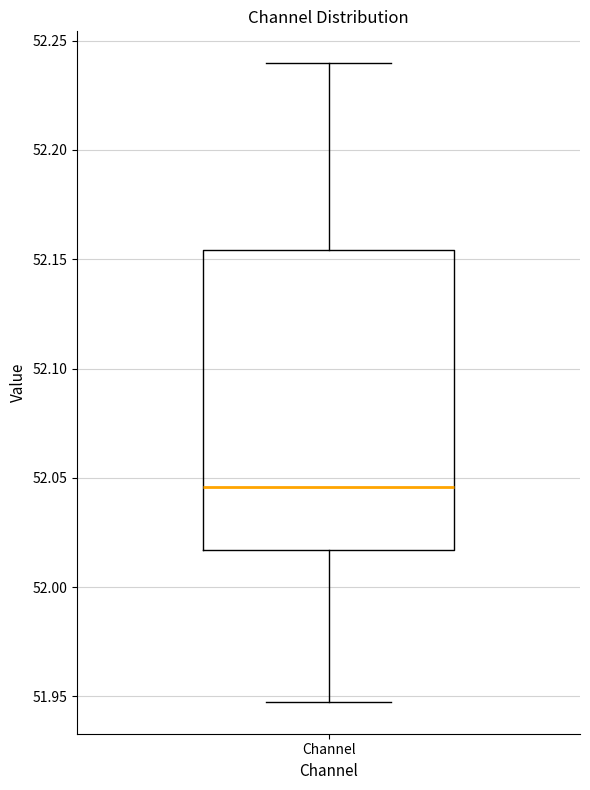

Where does the upper whisker of the box for Channel end on the y-axis? The values are not printed on the chart, so give them approximately, as read against the axis.

52.240